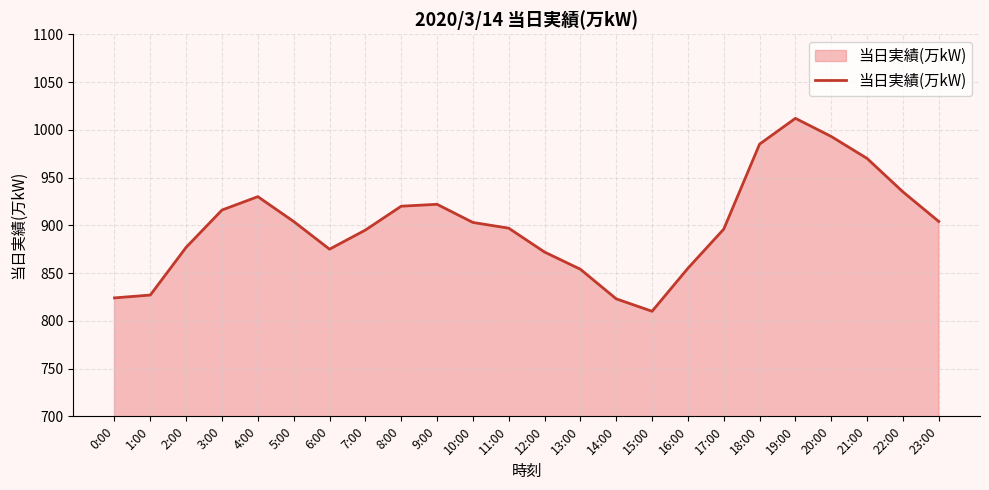

Approximately how many times larger is the value at 11:00 compared to 4:00?

1.0